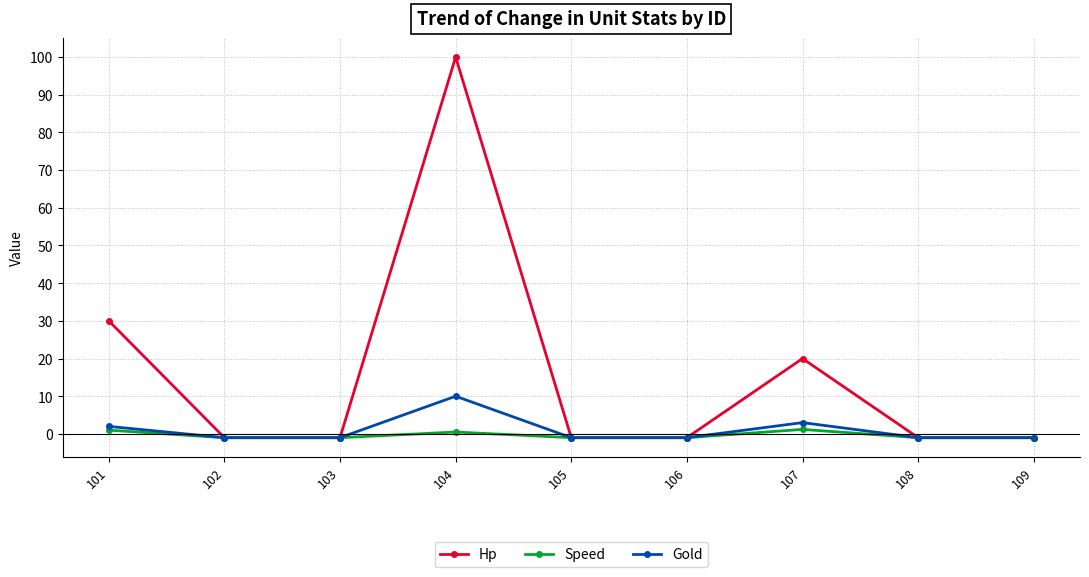

True or false: Speed has a value of -1.0 at 103.

True